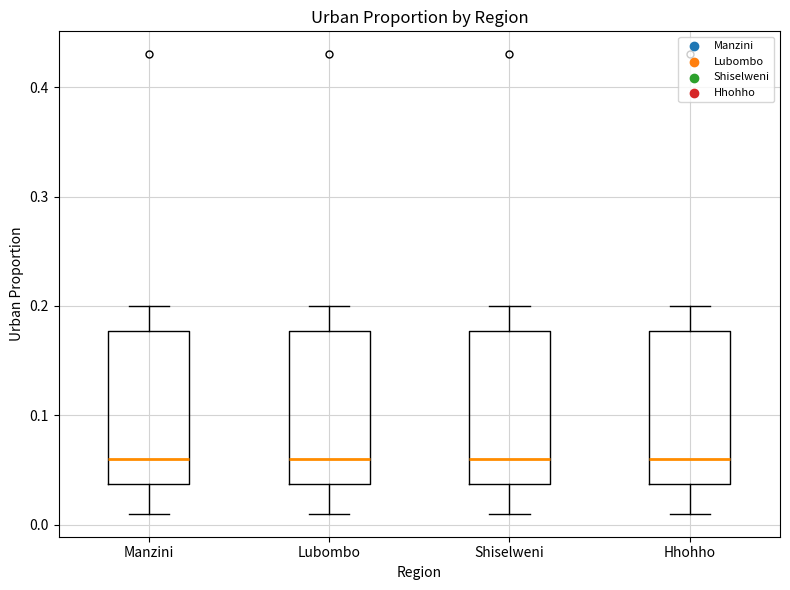

Reading left to right, read every box against the y-axis: the position of its median line, the range the box covers, and the ends of its whiskers. The values are not printed on the chart, so give them approximately, as read against the axis.

Manzini: median 0.06, box 0.04 to 0.18, whiskers 0.01 to 0.20
Lubombo: median 0.06, box 0.04 to 0.18, whiskers 0.01 to 0.20
Shiselweni: median 0.06, box 0.04 to 0.18, whiskers 0.01 to 0.20
Hhohho: median 0.06, box 0.04 to 0.18, whiskers 0.01 to 0.20